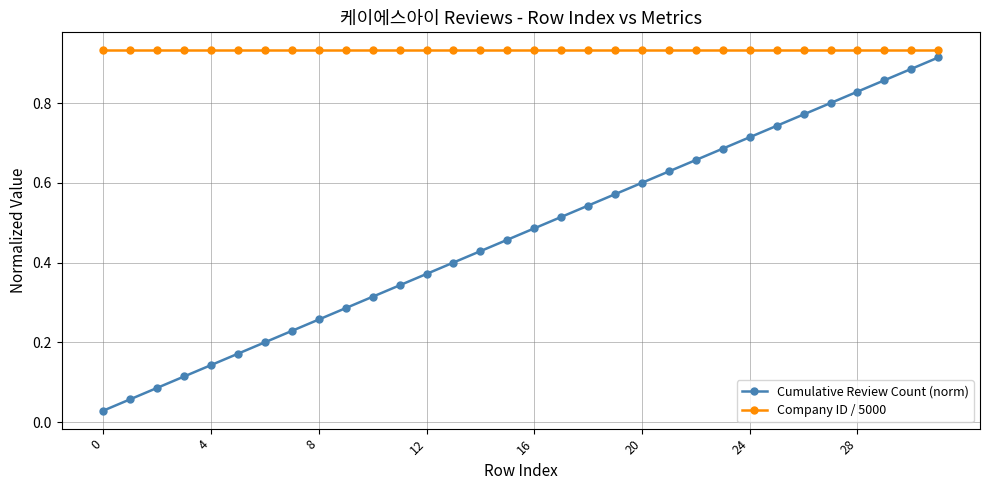

True or false: Cumulative Review Count (norm) has more than 0 interior local peaks.

False